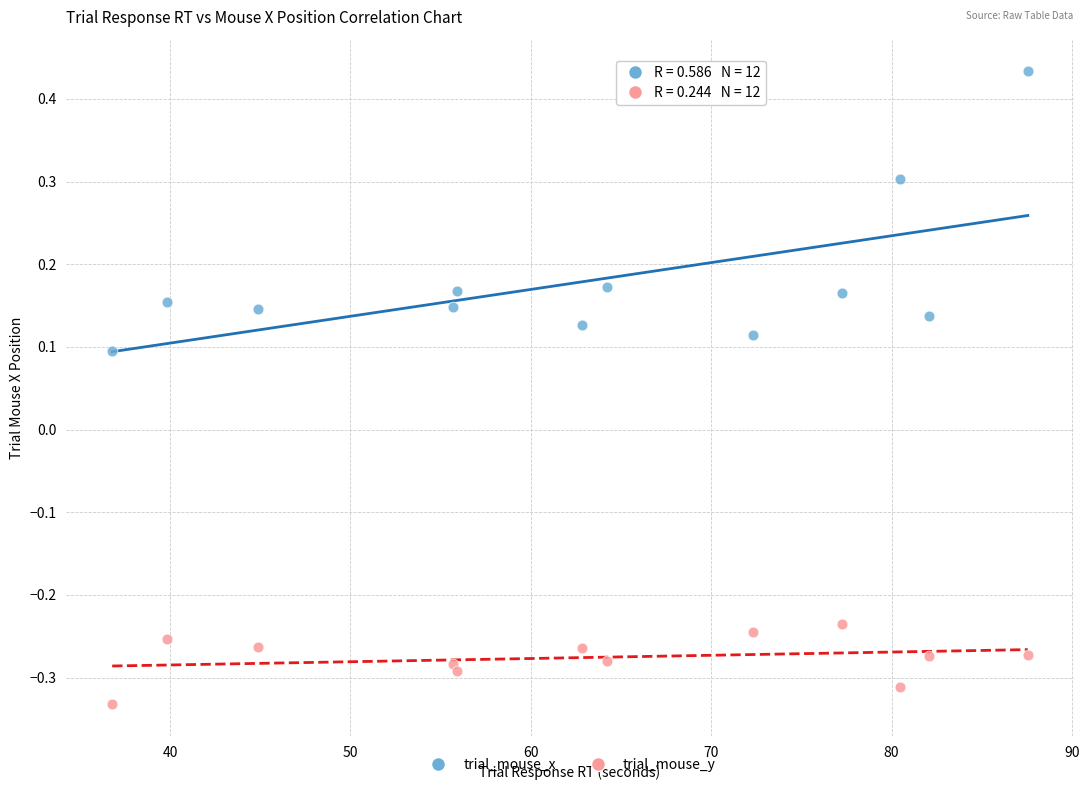

Across all data points, what is the range of Y values (max minus min)?

0.8